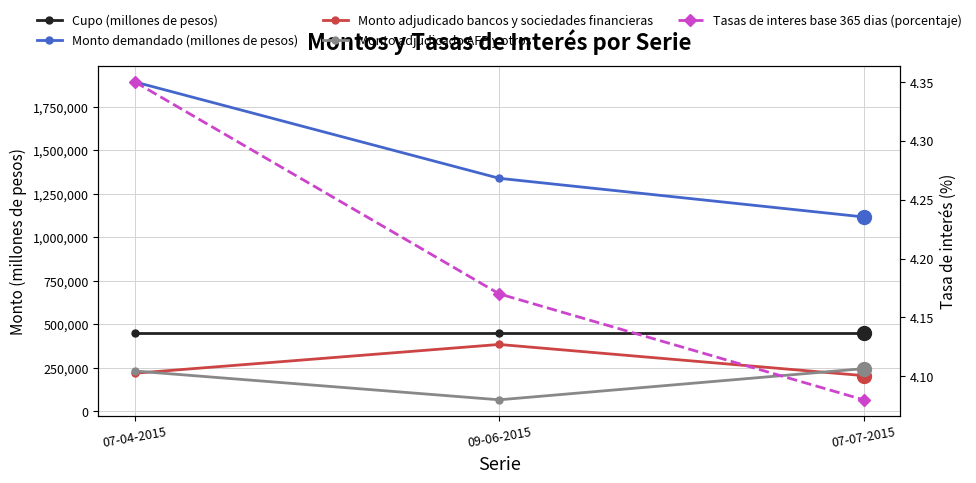

What is the label of the 2nd point from the right?

09-06-2015